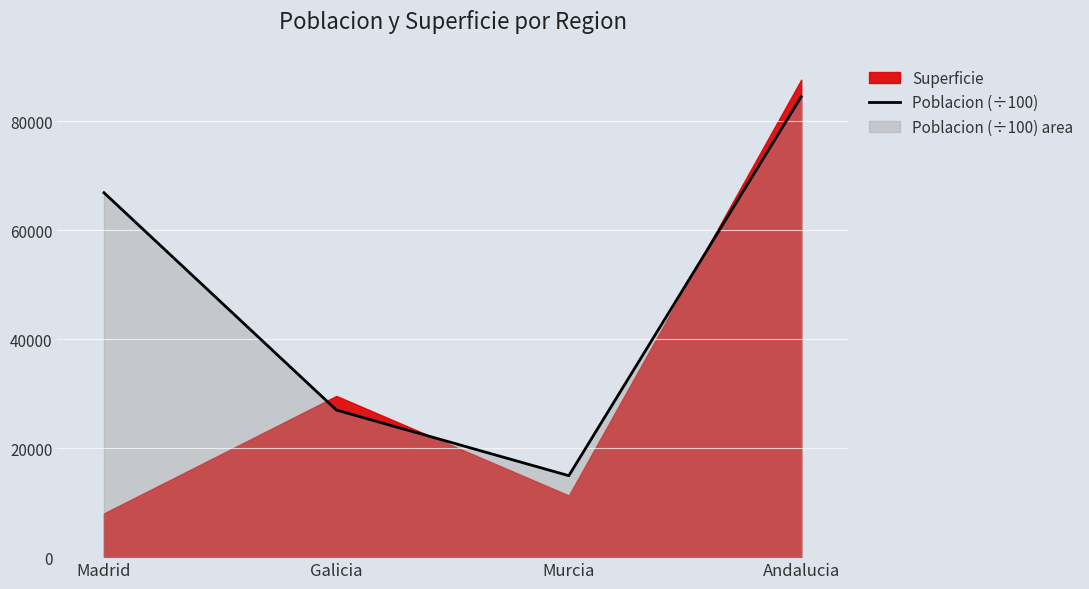

What is the change in value from Madrid to Galicia?

-39867.1